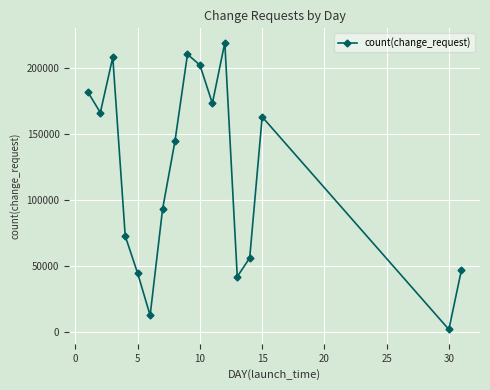

What is the average value?

119834